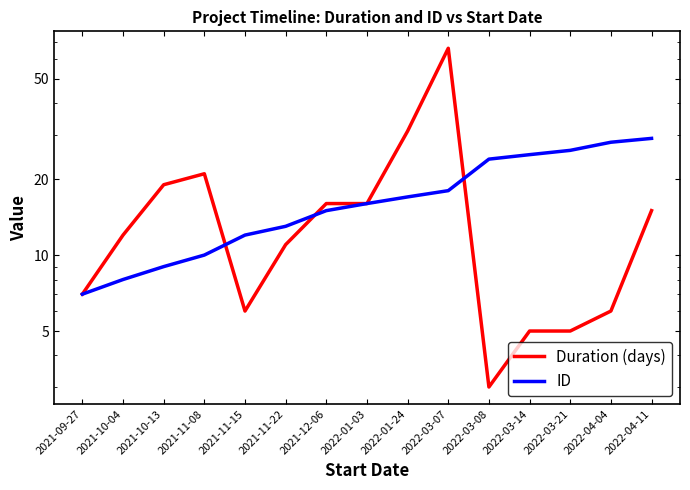

Between 2021-10-13 and 2021-11-15, which is larger?

2021-10-13